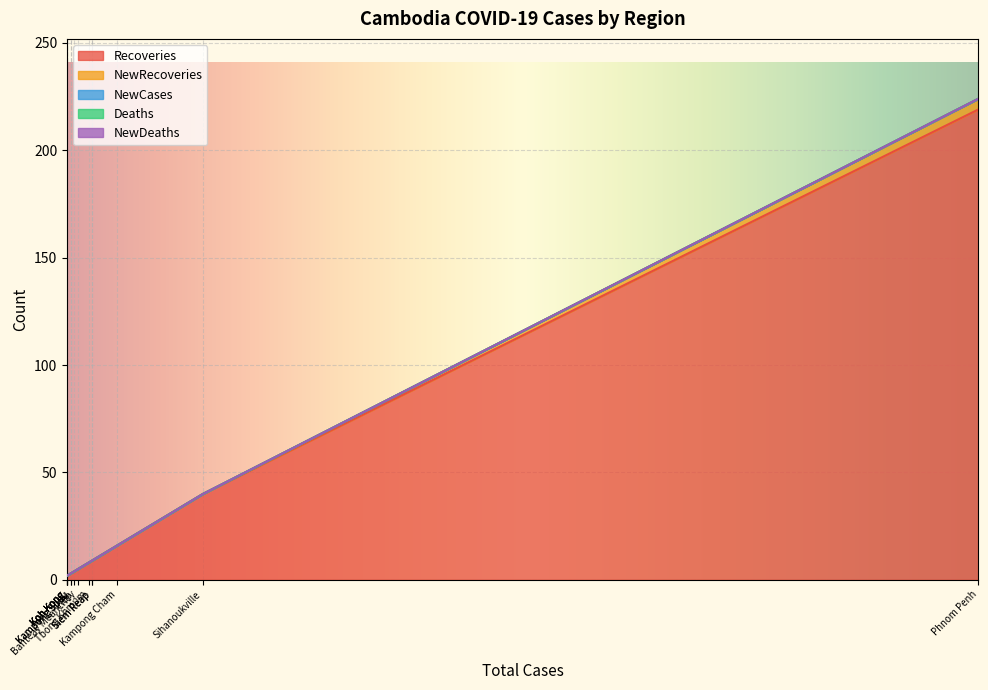

True or false: NewCases has a value of 0 at Kampong Speu.

True